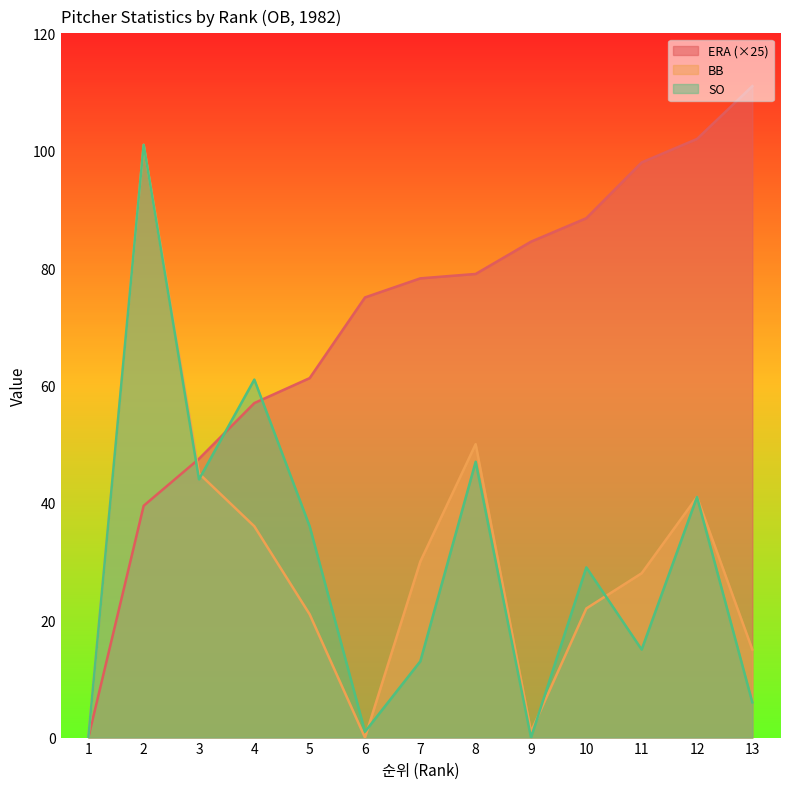

What is the value of the ERA point at the 12th from the left?

102.0